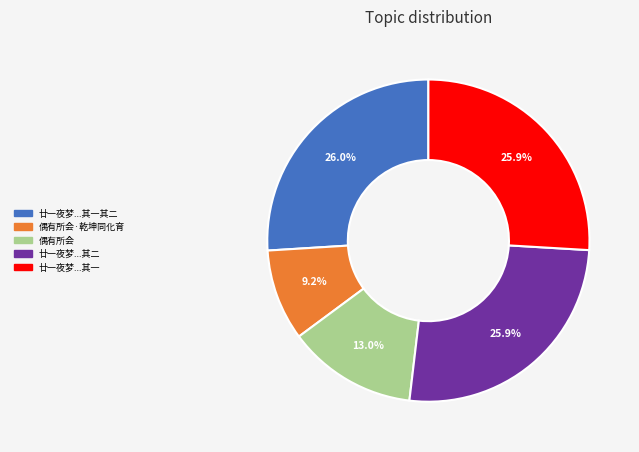

Does 偶有所会 account for over 50% of the chart?

No